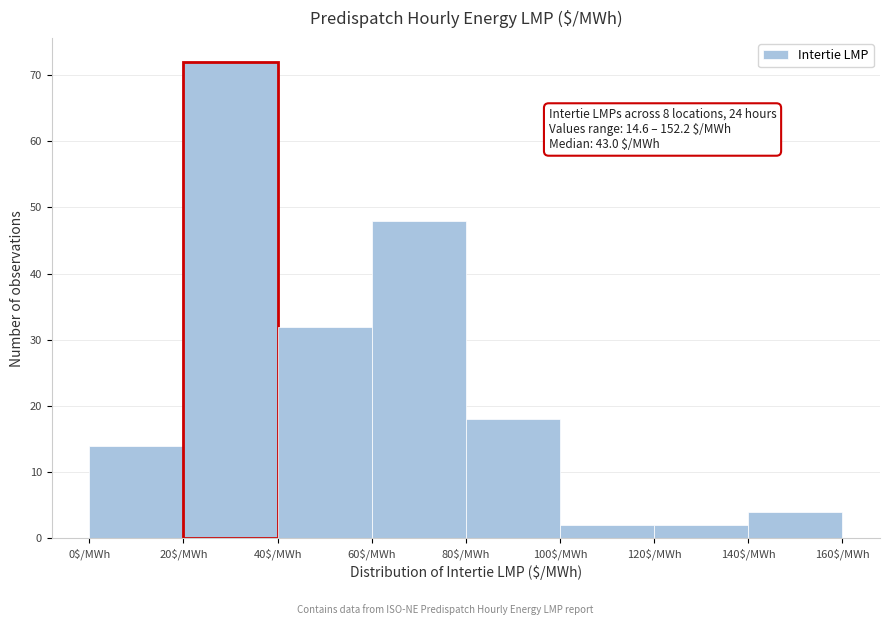

Which range on the x-axis has the tallest bar?

20 to 40